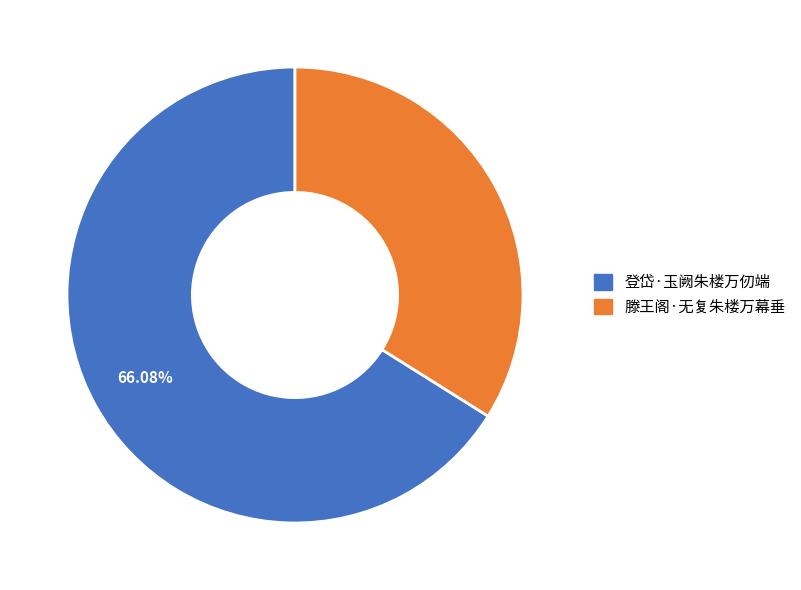

To the nearest percent, what portion does 登岱·玉阙朱楼万仞端 represent?

66%